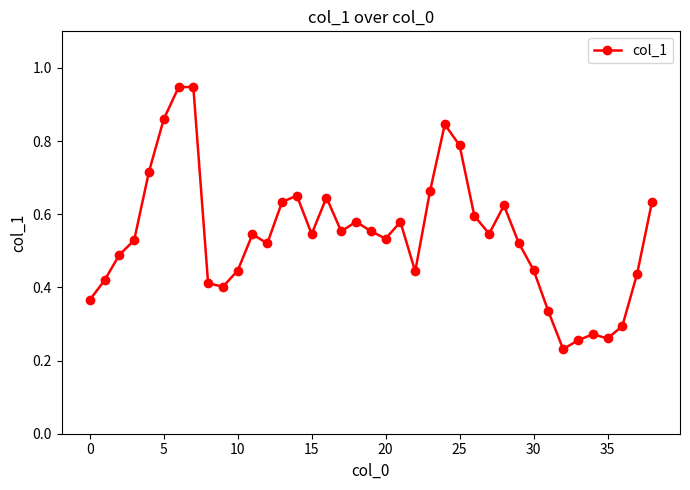

How many points are lower than both their immediate neighbors (excluding endpoints)?

9